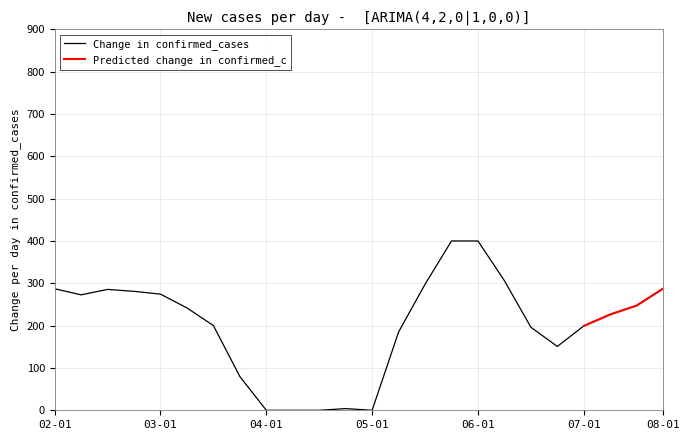

What is the value of the 4th point from the left?

281.0